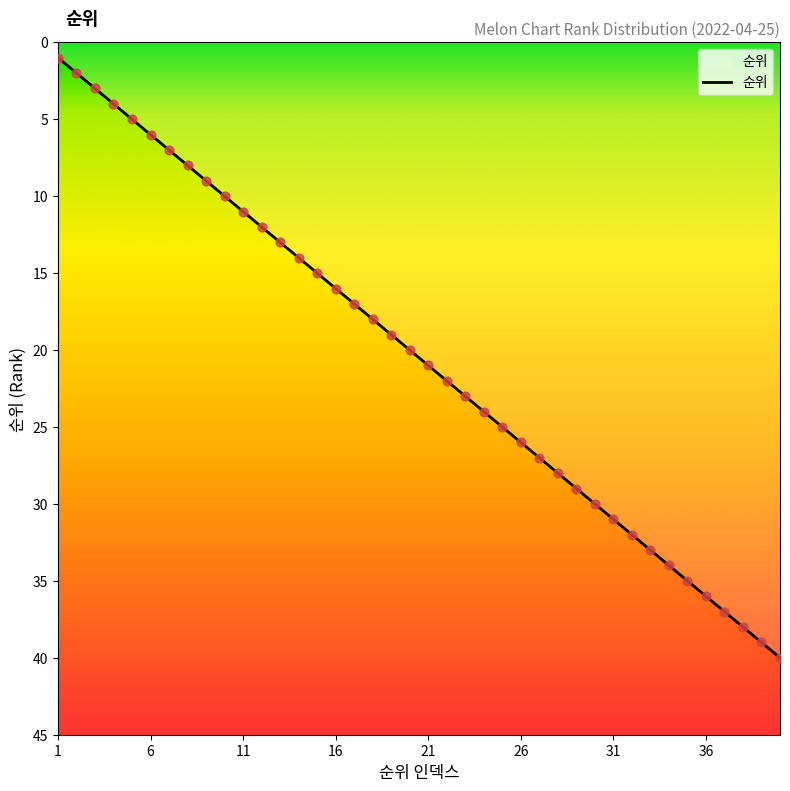

What is the maximum value shown in the chart?

40